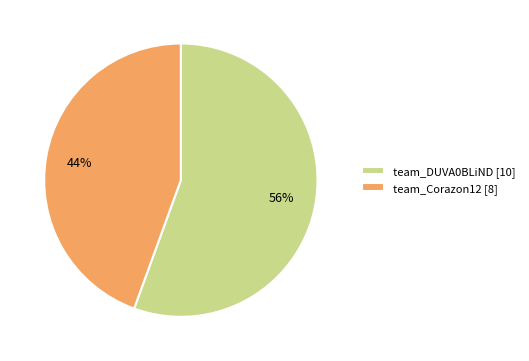

Rank the categories by value from lowest to highest.

team_Corazon12, team_DUVA0BLiND